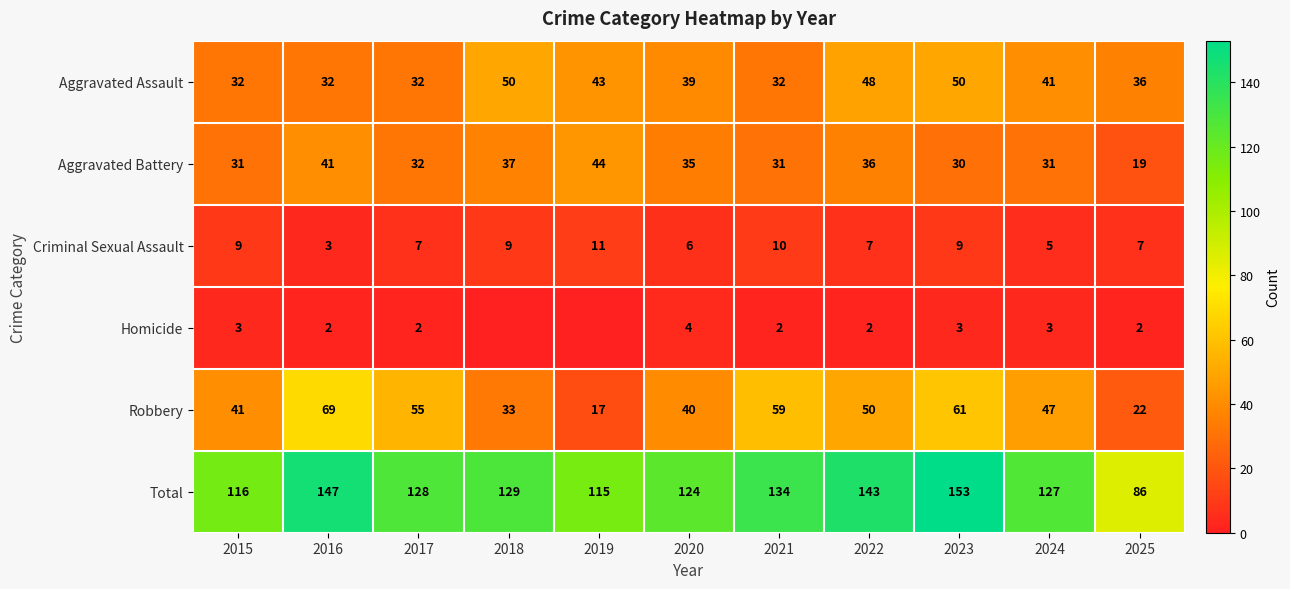

Where is Aggravated Assault nearest to the value 41?

2024